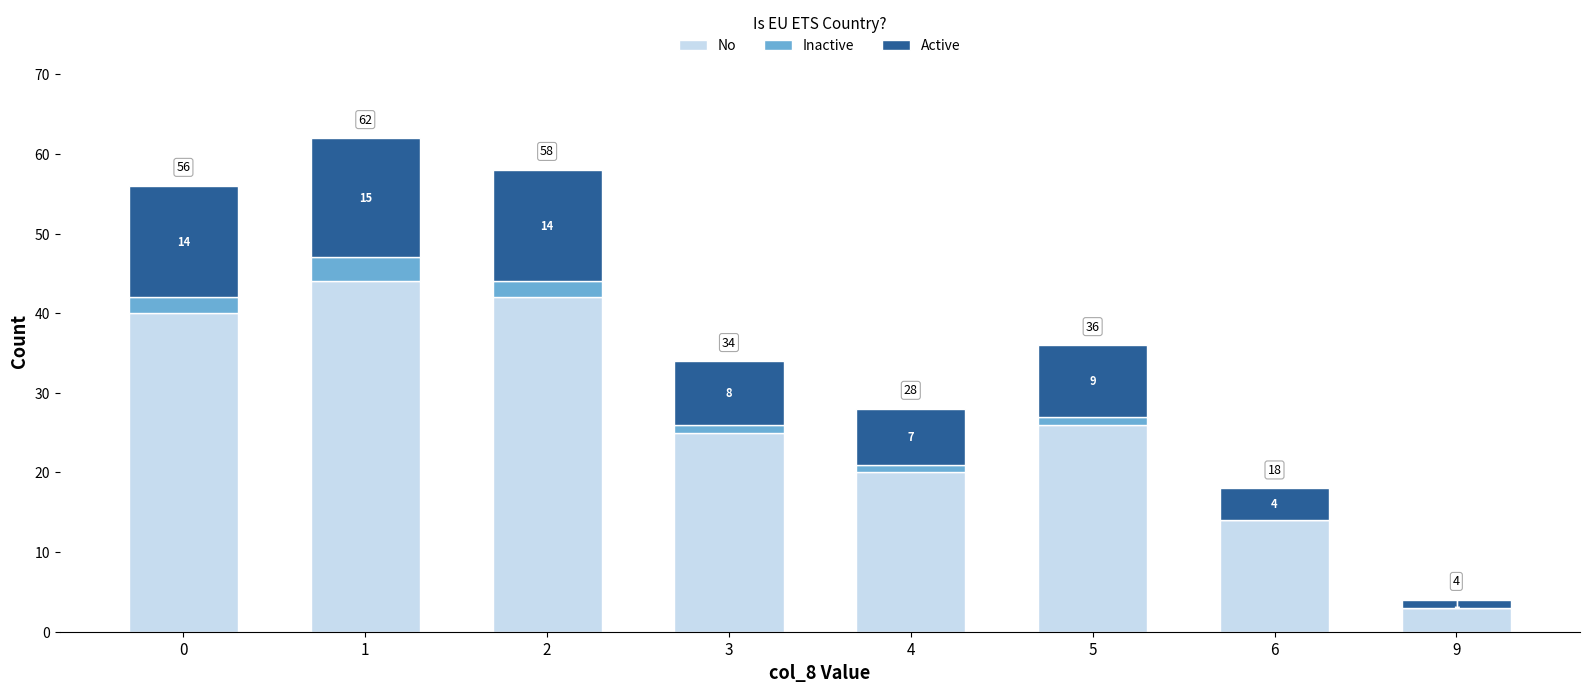

What is the total value across all series at 5?

36